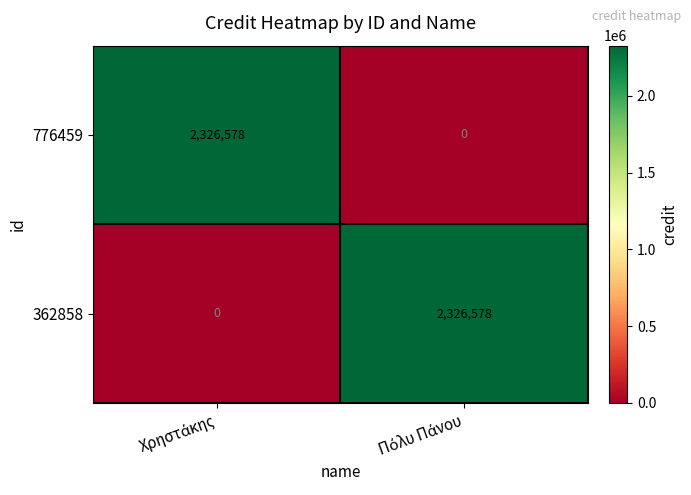

What is the maximum value shown in the chart?

2326578